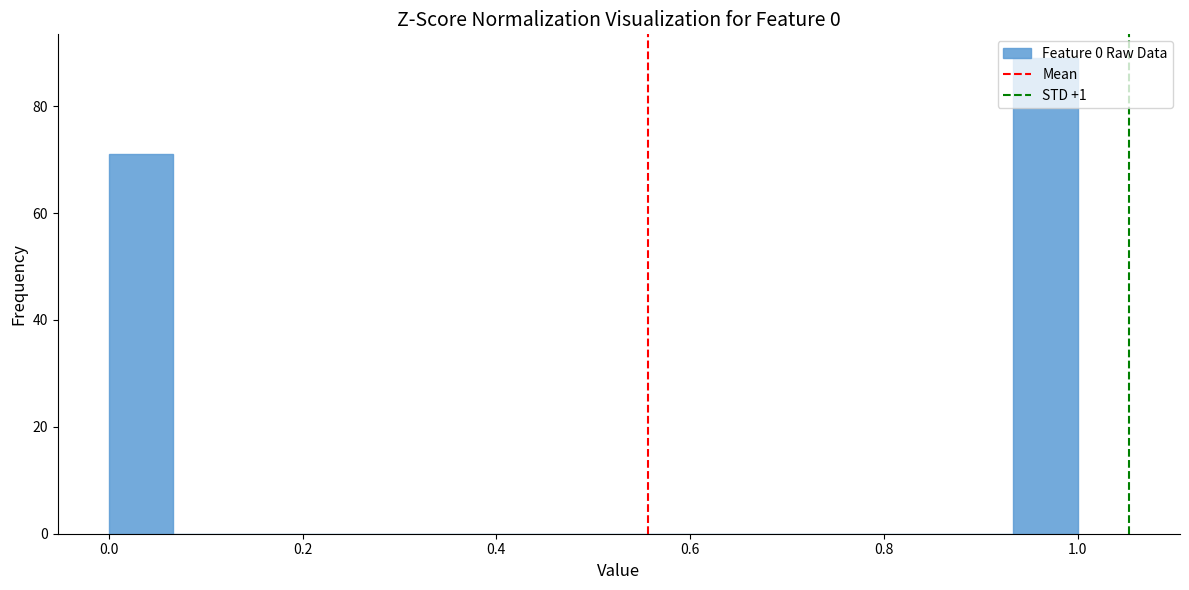

Read against the x-axis, roughly where is the centre of the tallest bar?

0.96